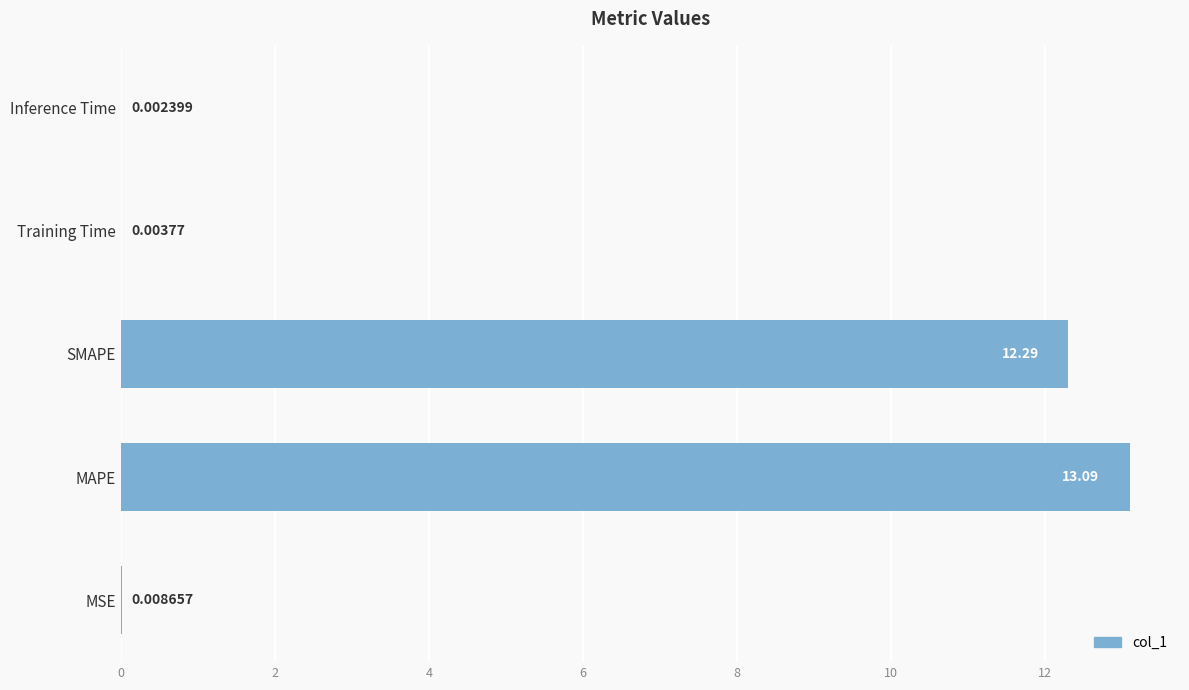

What is the sum of all values?

25.4